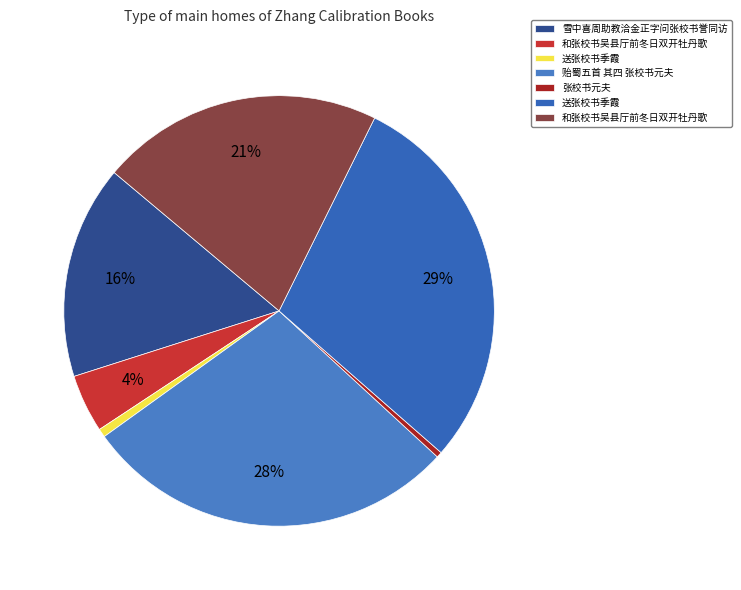

To the nearest percent, what is the average slice percentage?

14%